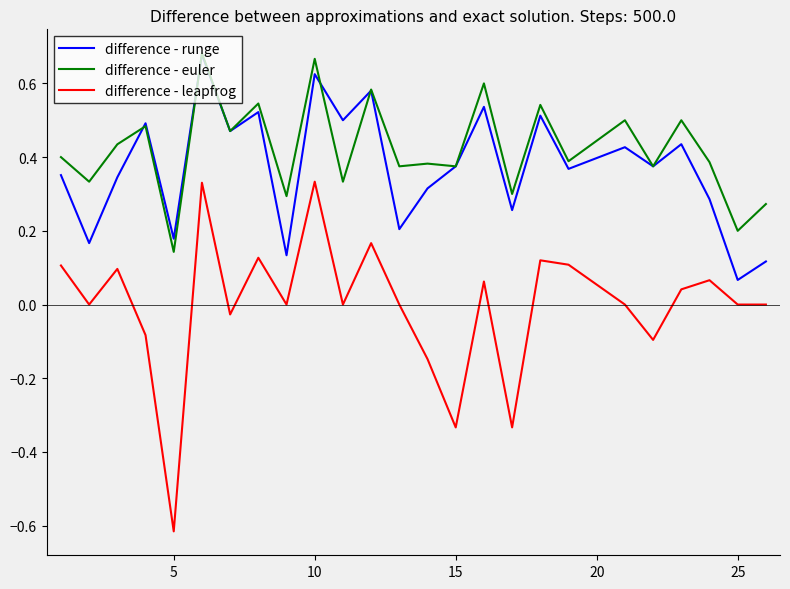

True or false: difference - euler and difference - leapfrog cross at least once.

False